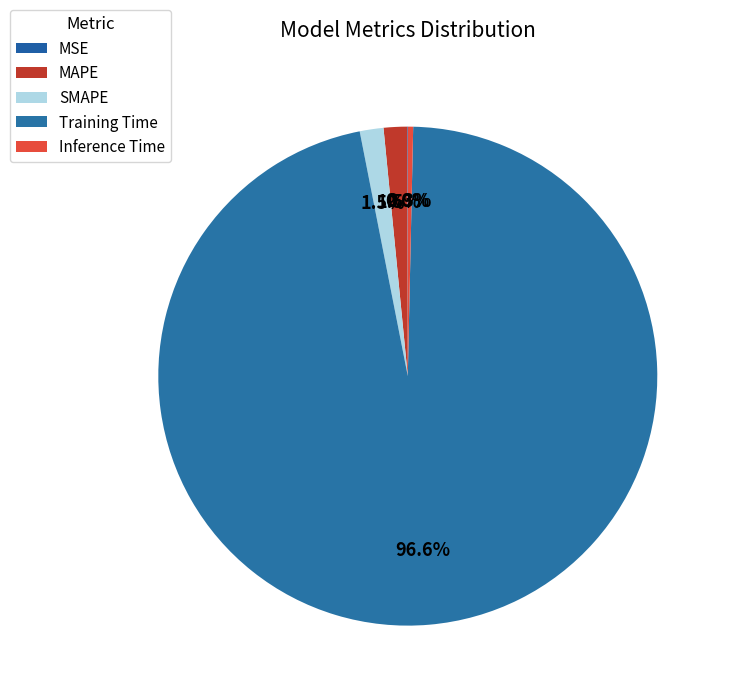

To the nearest percent, what percentage of the pie is Training Time?

97%